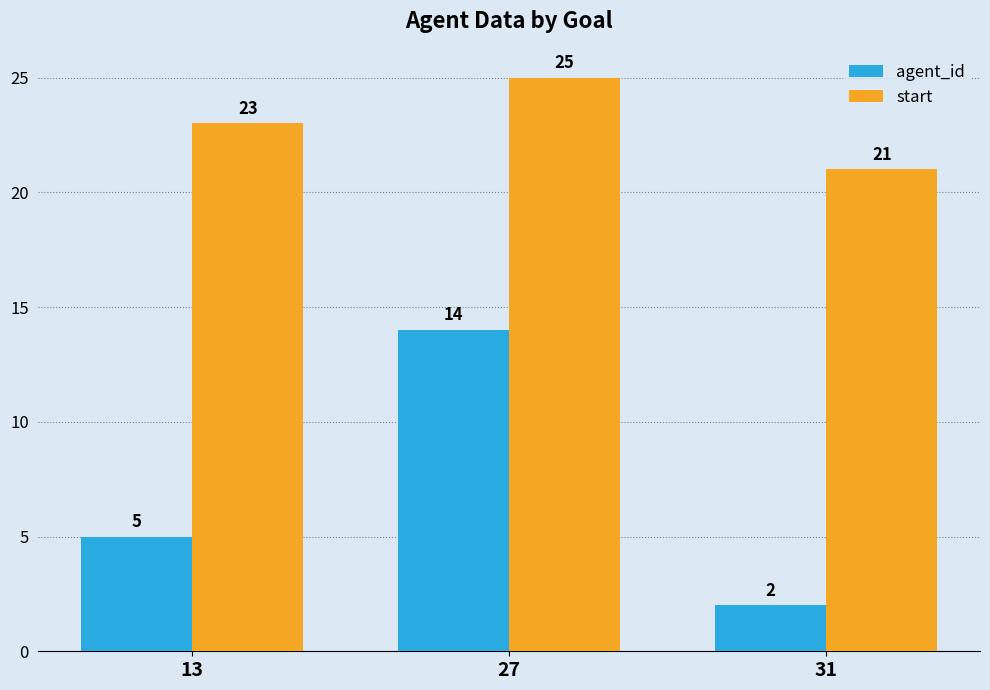

What is the difference between the maximum and minimum values in the agent_id series?

12